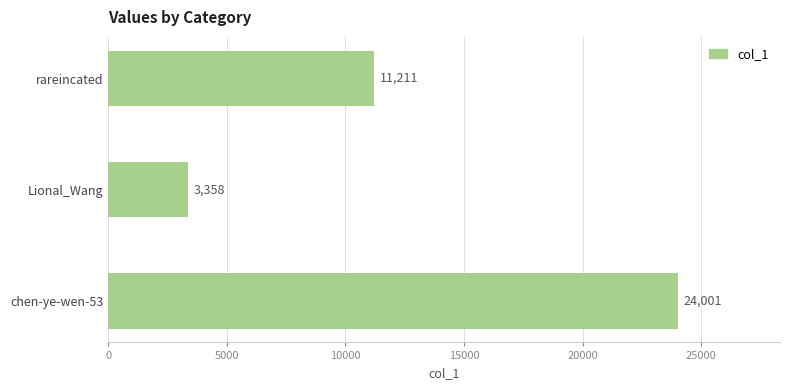

What is the smallest value displayed?

3358